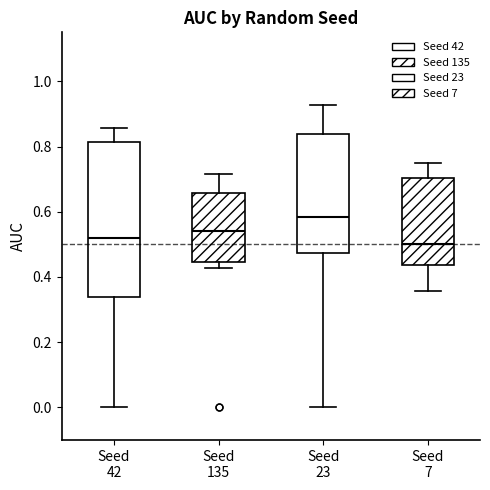

Which box has the highest median line?

Seed 23